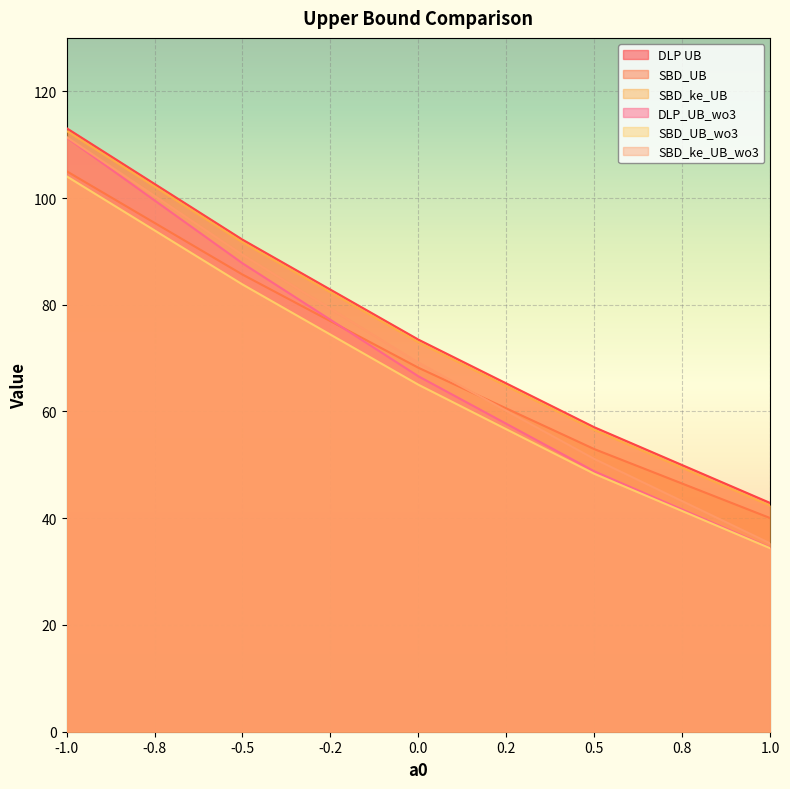

Reading right to left, what are all the values shown in this chart?

DLP UB: 1.0=42.9	0.5=57.0	0.0=73.5	-0.5=92.2	-1.0=113.1
SBD_UB: 1.0=40.0	0.5=52.9	0.0=68.2	-0.5=85.7	-1.0=105.0
SBD_ke_UB: 1.0=42.3	0.5=56.5	0.0=73.0	-0.5=91.7	-1.0=112.6
DLP_UB_wo3: 1.0=34.5	0.5=48.8	0.0=66.6	-0.5=87.8	-1.0=111.3
SBD_UB_wo3: 1.0=34.4	0.5=48.3	0.0=65.0	-0.5=83.8	-1.0=104.1
SBD_ke_UB_wo3: 1.0=35.3	0.5=51.1	0.0=69.1	-0.5=89.4	-1.0=111.4